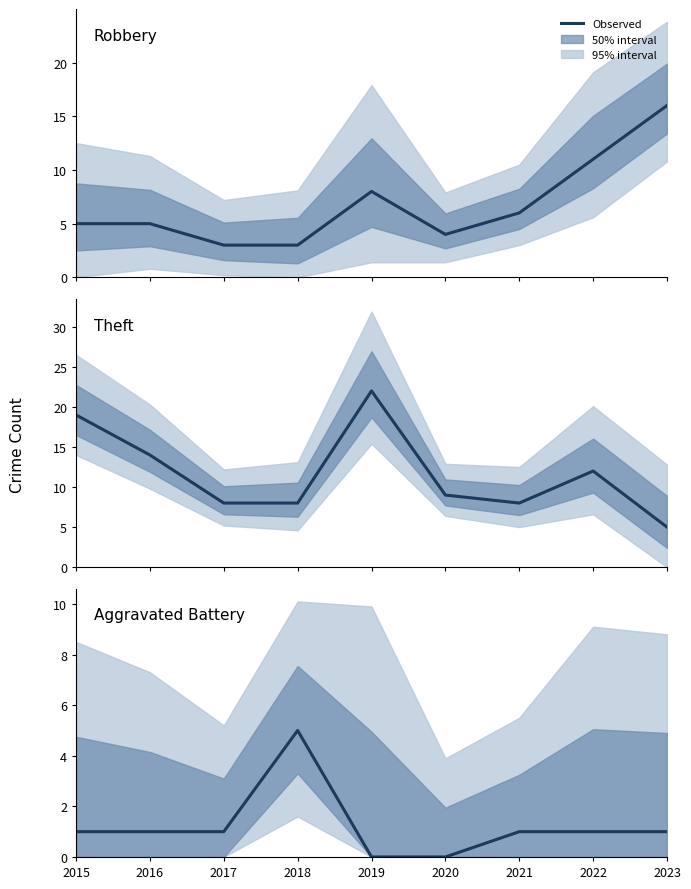

List the series in order of their peak value, highest first.

Theft, Robbery, Aggravated Battery